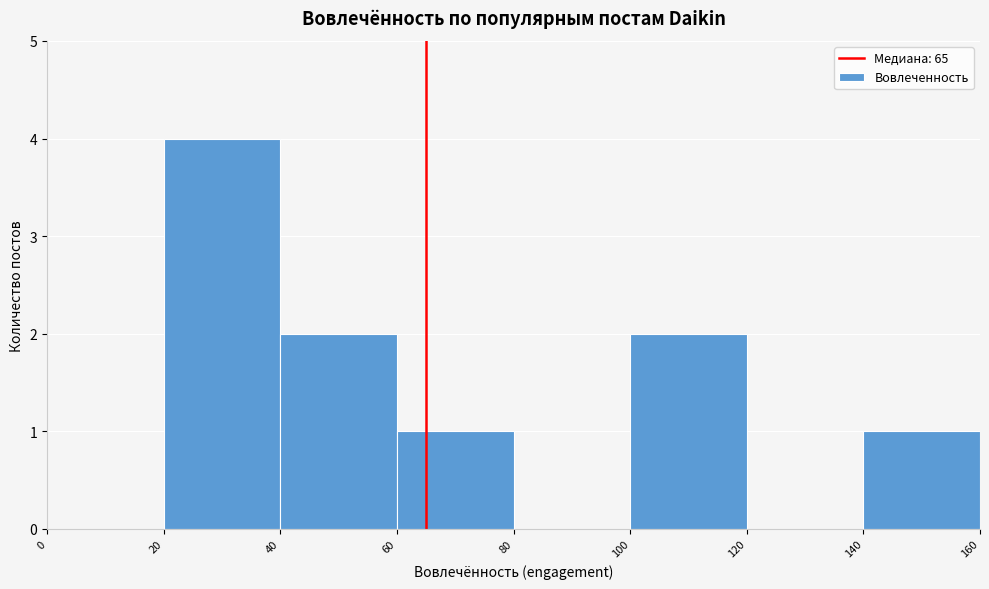

How tall is the bar that spans 100 to 120 on the x-axis? The values are not printed on the chart, so give them approximately, as read against the axis.

2